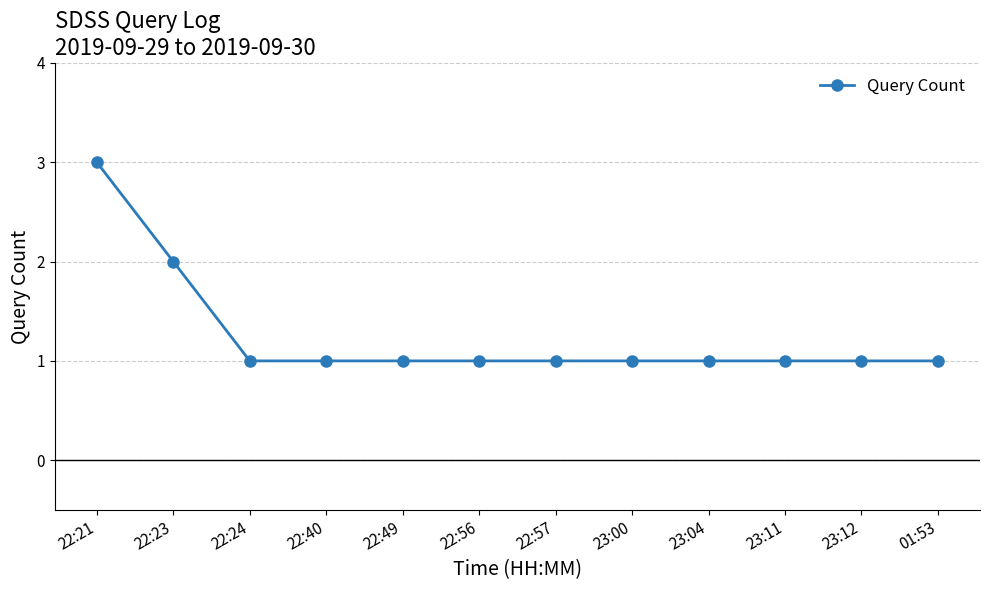

Reading left to right, list all the values displayed in this chart.

22:21=3	22:23=2	22:24=1	22:40=1	22:49=1	22:56=1	22:57=1	23:00=1	23:04=1	23:11=1	23:12=1	01:53=1